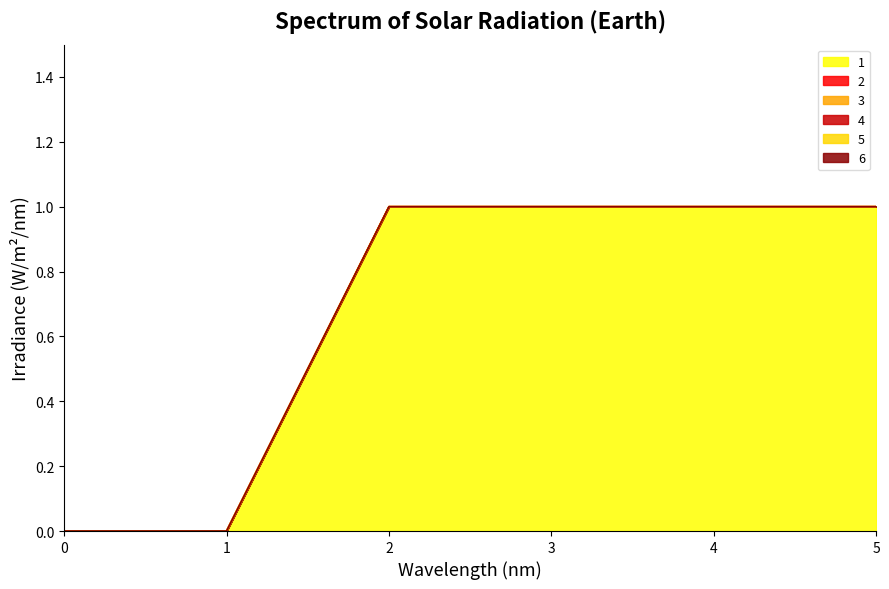

Reading left to right, list all the values displayed in this chart.

1: 0=0	1=0	2=1	3=1	4=1	5=1
2: 0=0	1=0	2=0	3=0	4=0	5=0
3: 0=0	1=0	2=0	3=0	4=0	5=0
4: 0=0	1=0	2=0	3=0	4=0	5=0
5: 0=0	1=0	2=0	3=0	4=0	5=0
6: 0=0	1=0	2=0	3=0	4=0	5=0